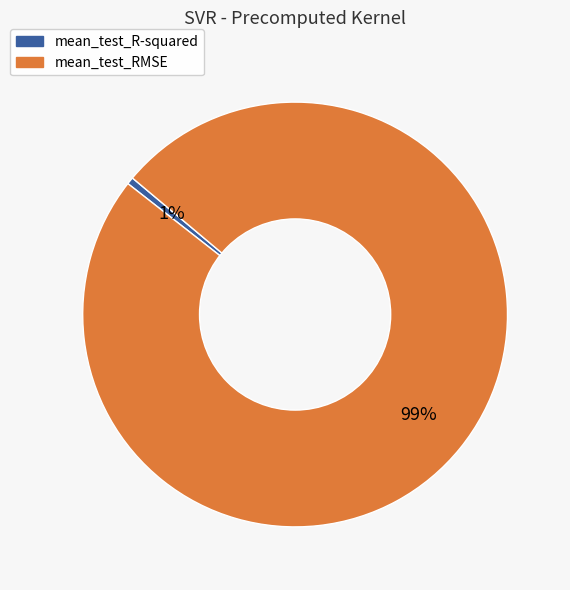

Which category has the smallest portion of the pie?

mean_test_R-squared